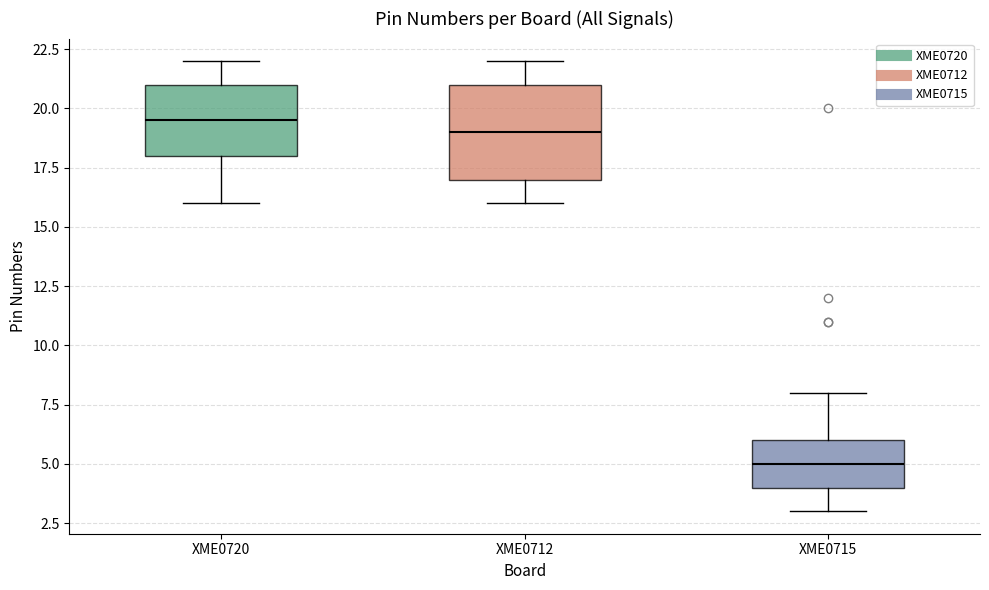

Reading left to right, read every box against the y-axis: the position of its median line, the range the box covers, and the ends of its whiskers. The values are not printed on the chart, so give them approximately, as read against the axis.

XME0720: median 19.5, box 18.0 to 21.0, whiskers 16.0 to 22.0
XME0712: median 19.0, box 17.0 to 21.0, whiskers 16.0 to 22.0
XME0715: median 5.0, box 4.0 to 6.0, whiskers 3.0 to 8.0